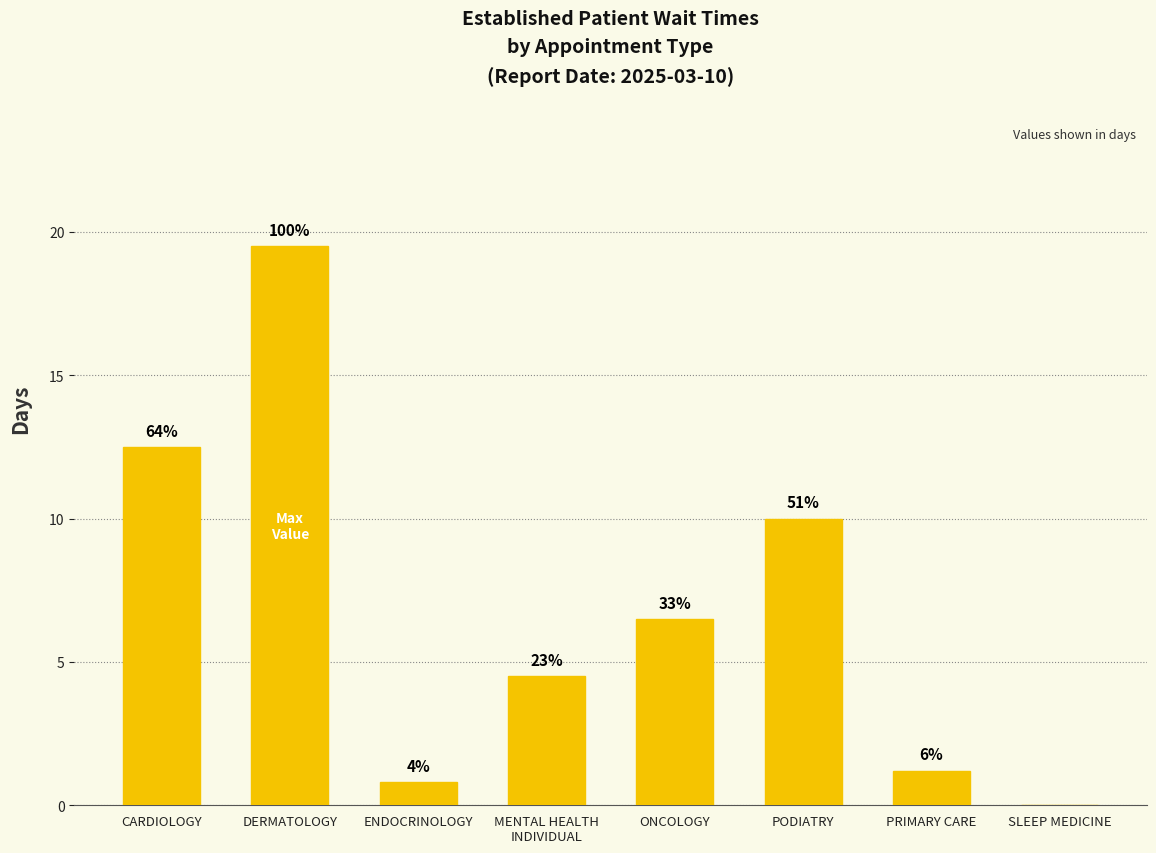

What is the sum of the values at CARDIOLOGY and ENDOCRINOLOGY?

13.3